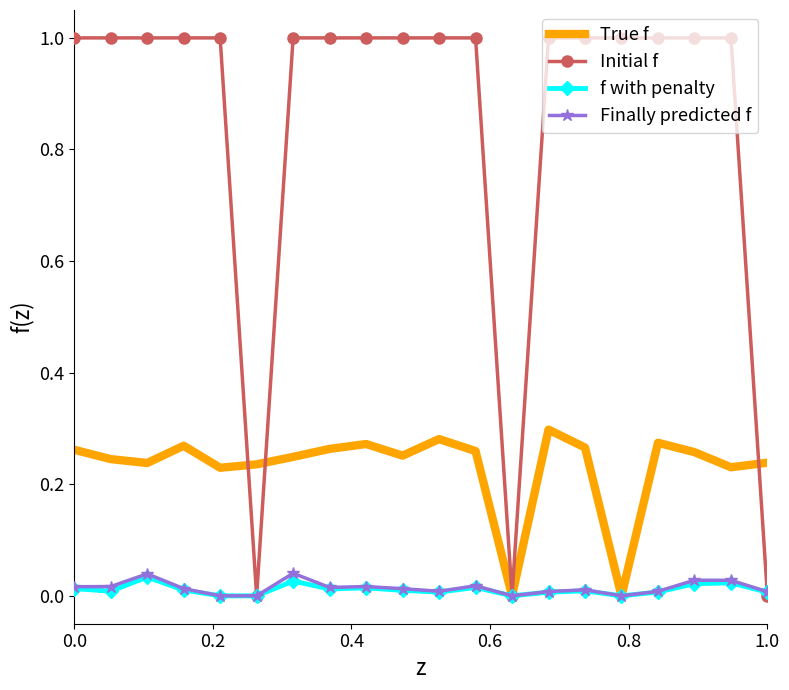

Which series has the largest range (max minus min)?

Initial f